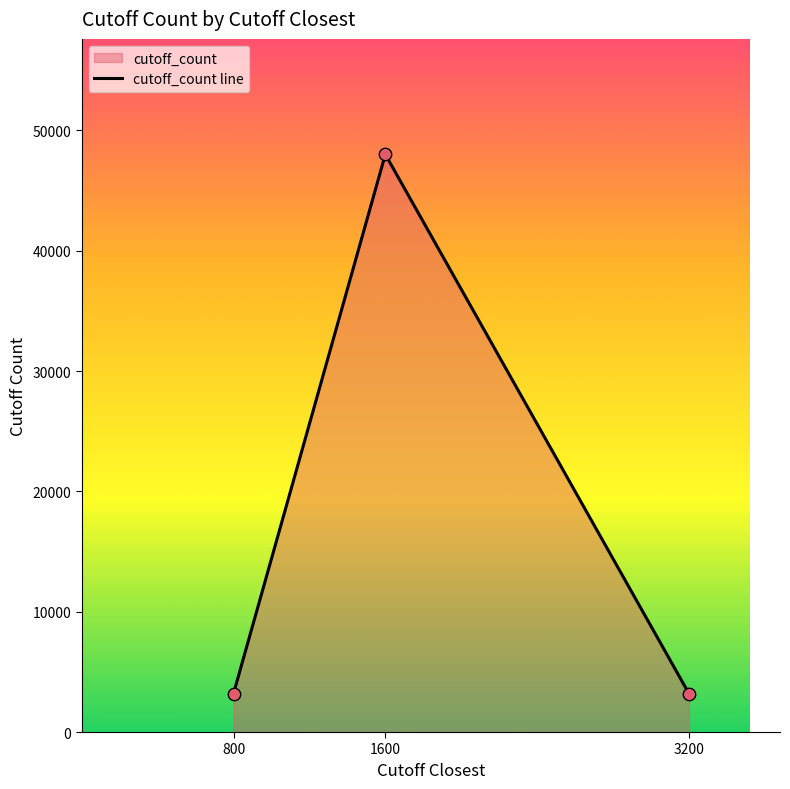

Between 800 and 3200, which is larger?

800